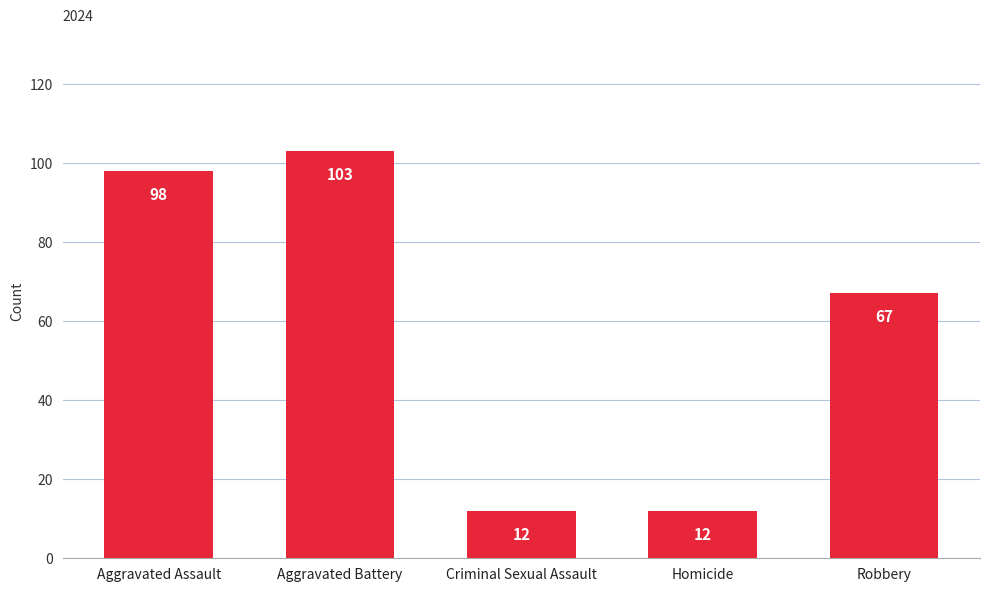

Reading left to right, list all the values displayed in this chart.

Aggravated Assault=98	Aggravated Battery=103	Criminal Sexual Assault=12	Homicide=12	Robbery=67